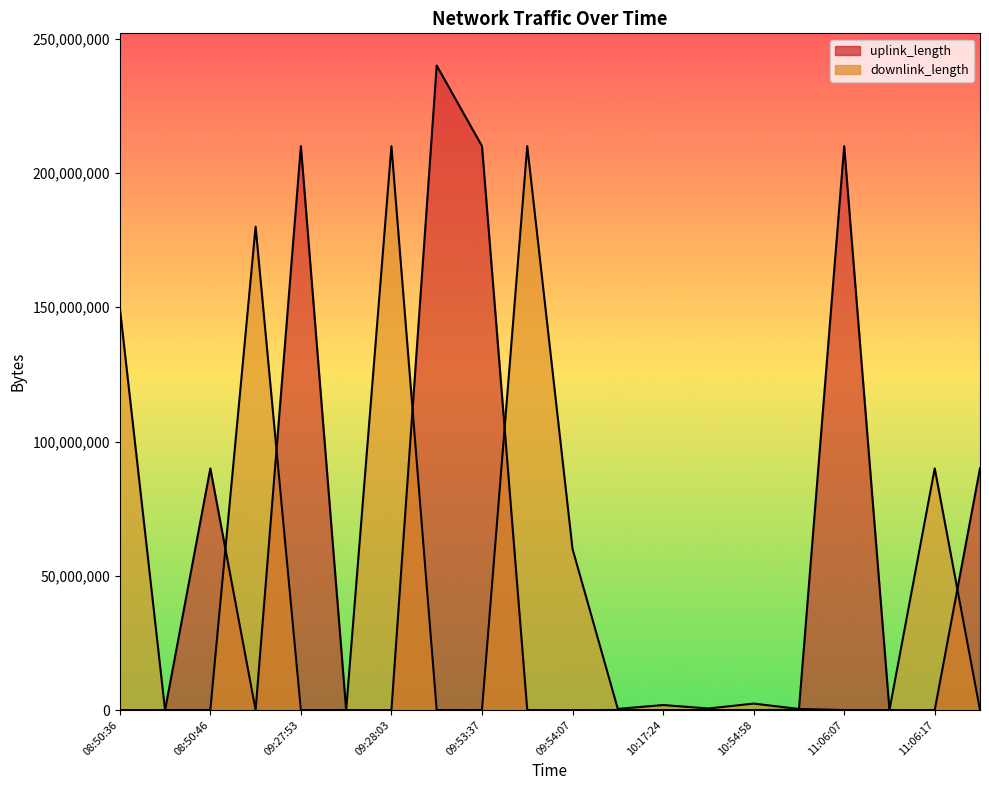

What is the average value of the downlink_length series?

45290126